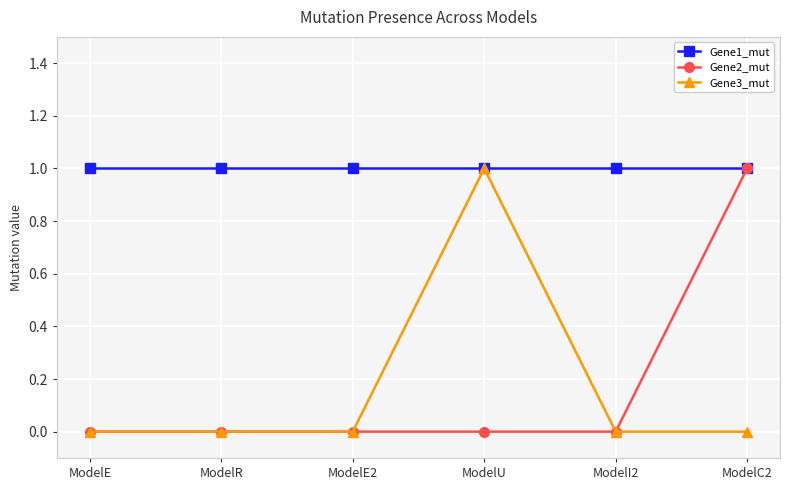

Is the value of Gene3_mut at ModelC2 greater than the value of Gene1_mut at ModelC2?

No